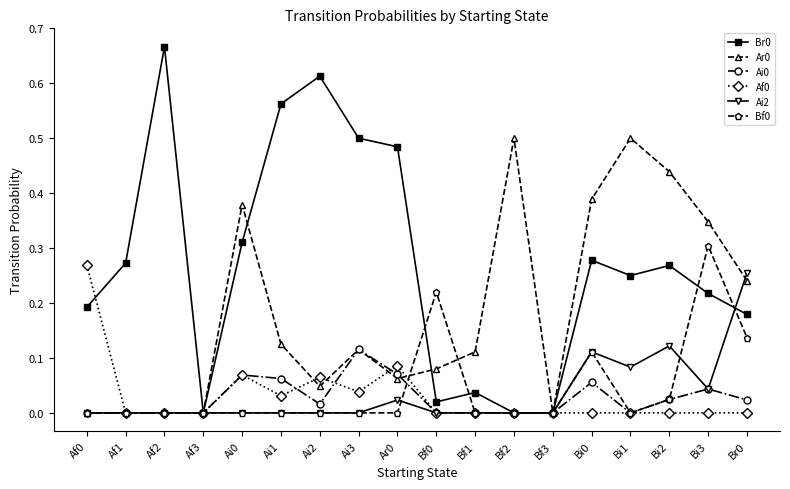

True or false: Ai2 has a value of 0.0 at Bf3.

True